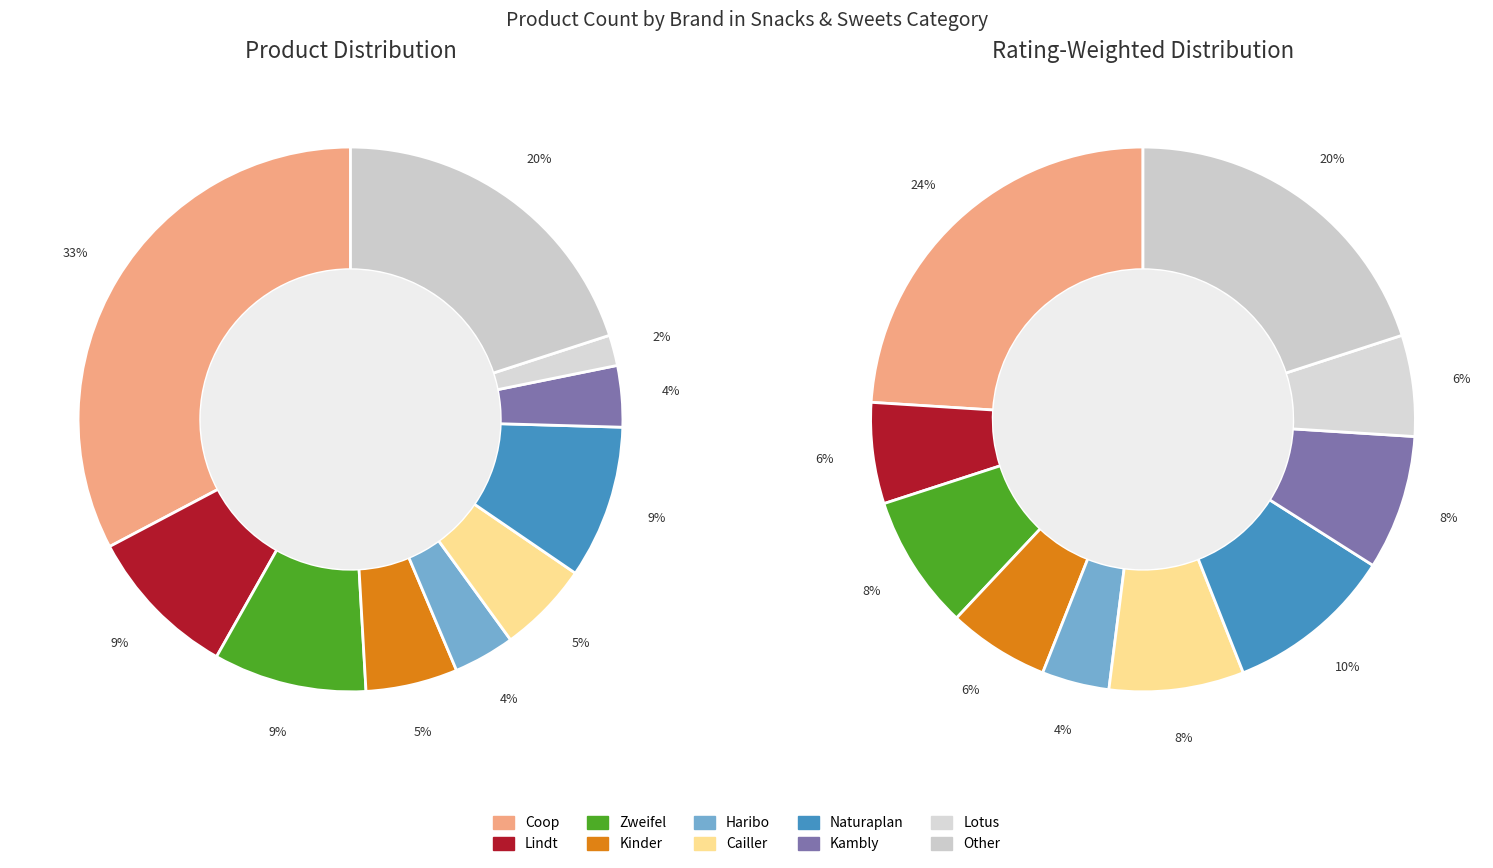

Which slice is the largest?

Coop